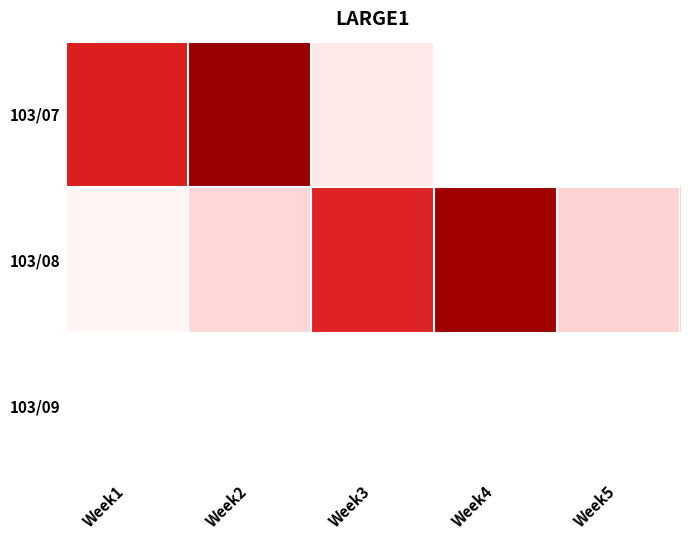

The 103/08 series shows 24 at Week2. True or false?

True